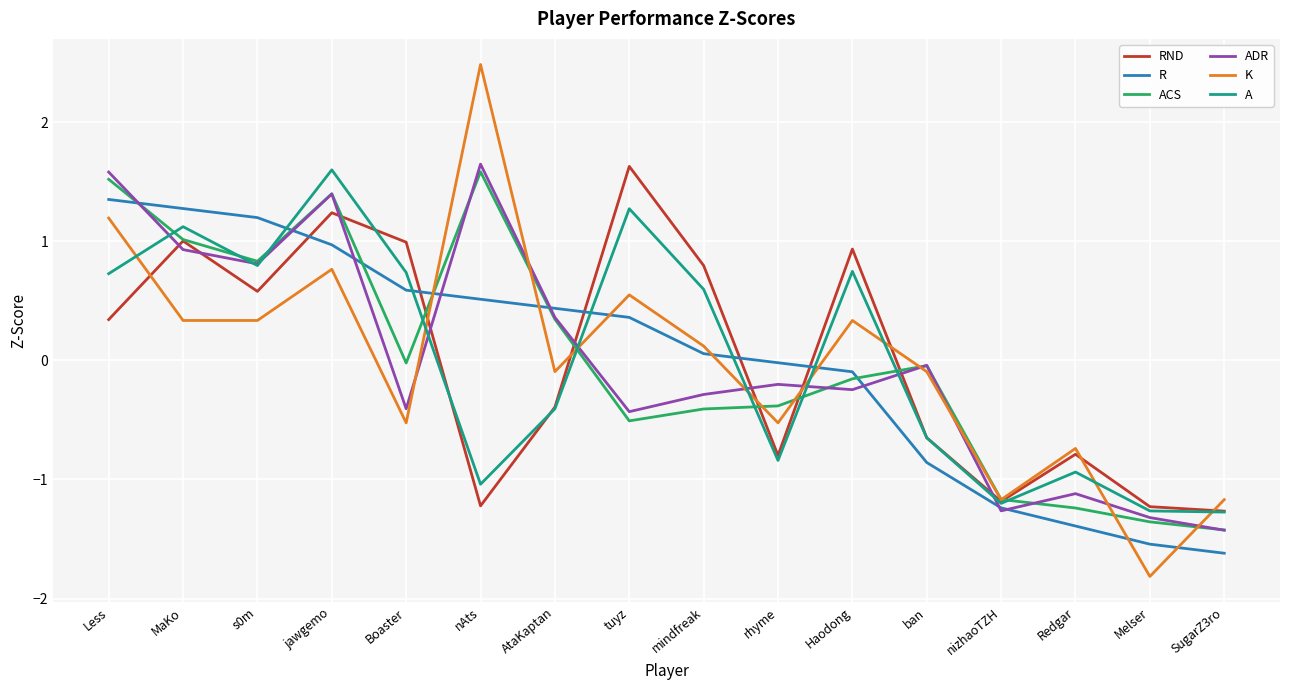

What position from the right is Less?

16